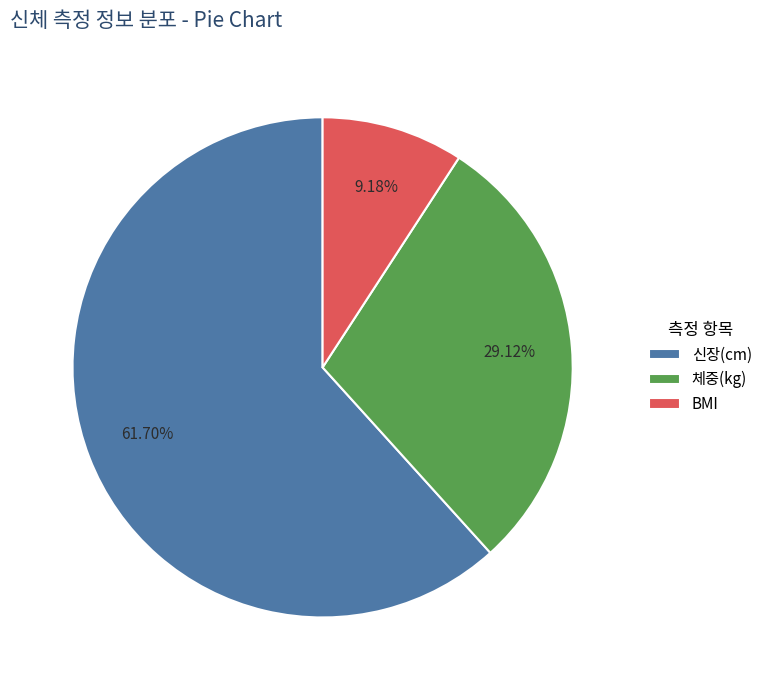

How many slices are in this pie chart?

3